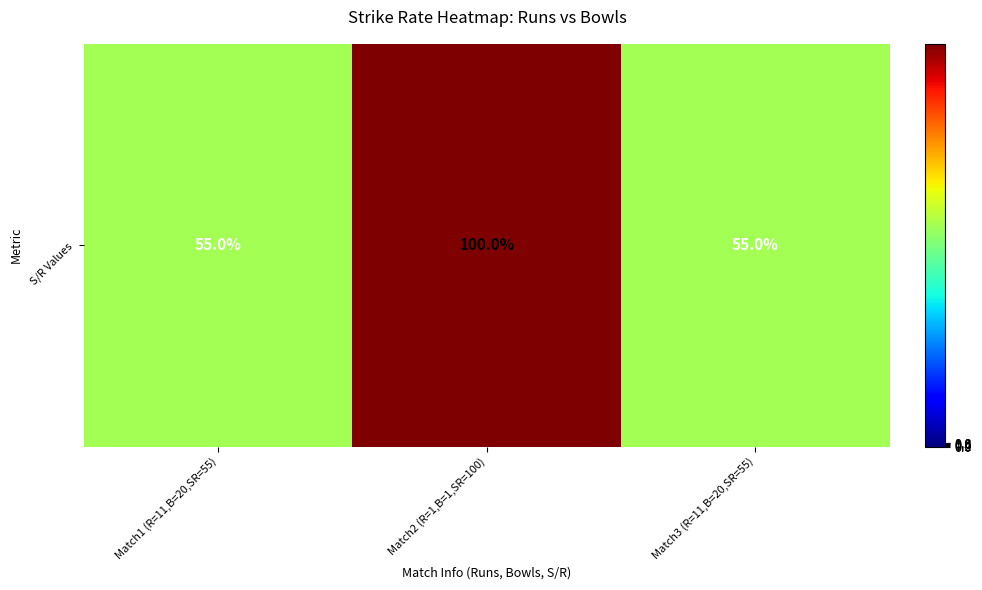

List the labels in order of value, largest first.

Match2 (R=1,B=1,SR=100), Match1 (R=11,B=20,SR=55), Match3 (R=11,B=20,SR=55)